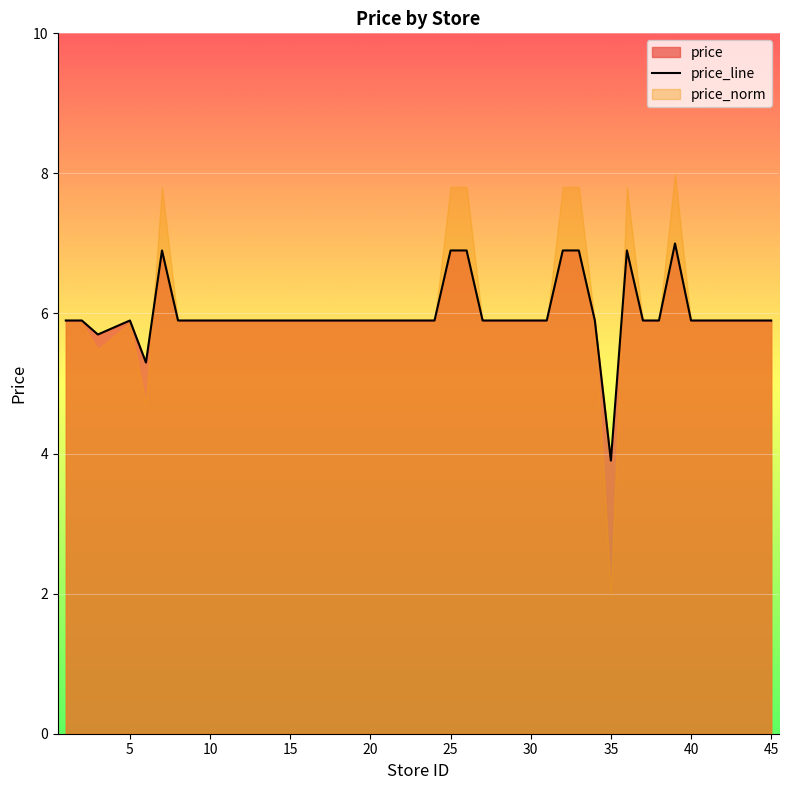

What is the maximum value for price_line?

7.0